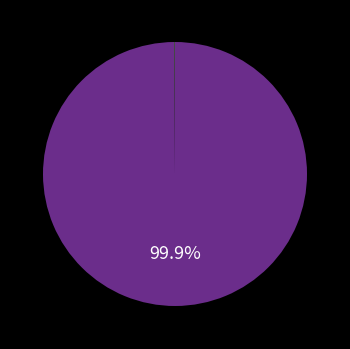

Does any single category account for the majority?

Yes